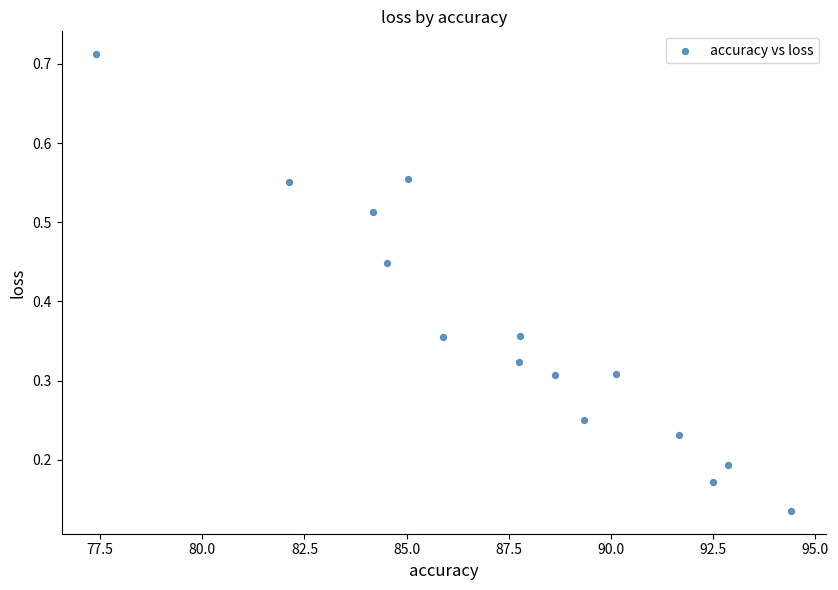

What is the range of X values (max minus min)?

17.0